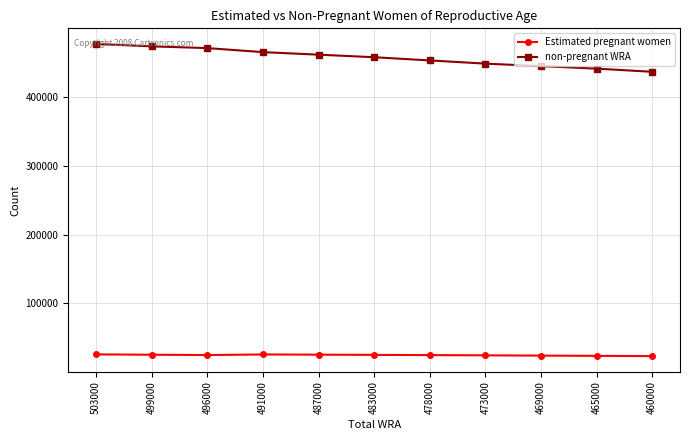

The non-pregnant WRA series shows 270680.3 at 478000. True or false?

False